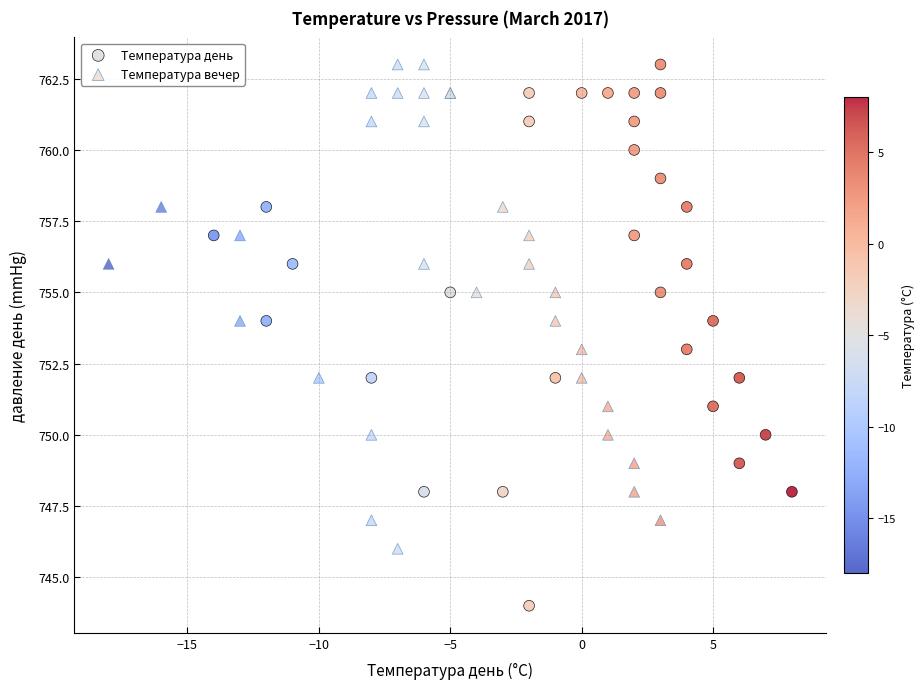

Which series contains the lowest Y value?

Температура день